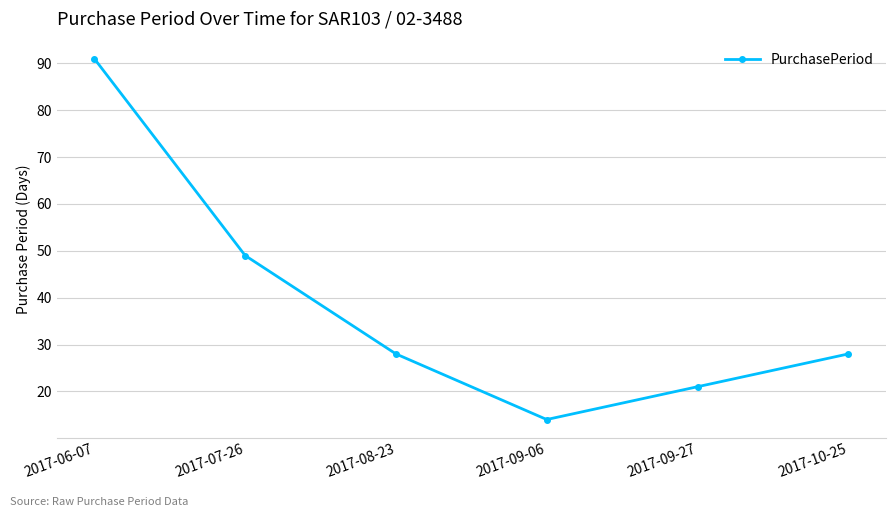

Reading left to right, what are all the values shown in this chart?

2017-06-07=91	2017-07-26=49	2017-08-23=28	2017-09-06=14	2017-09-27=21	2017-10-25=28